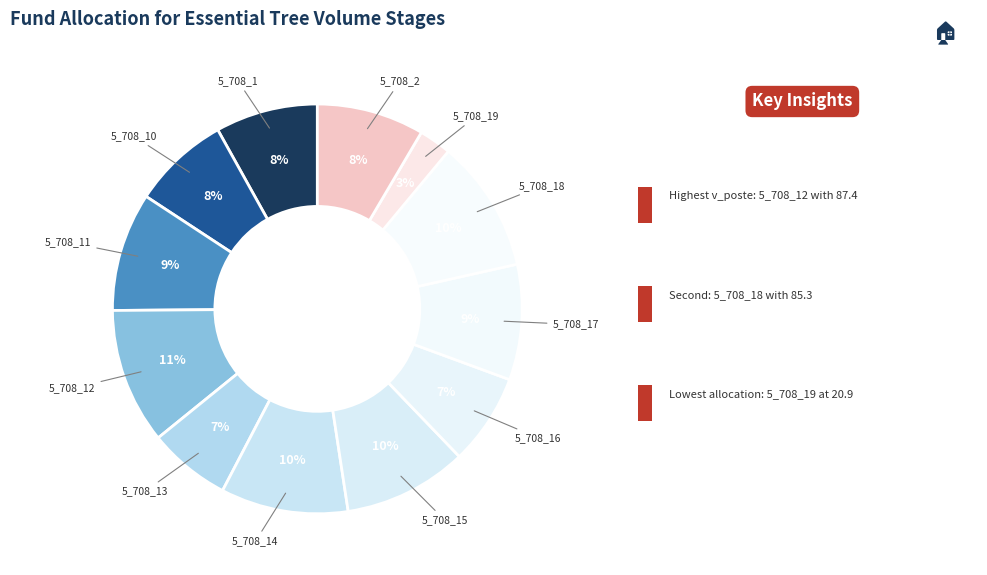

To the nearest percent, what is the difference between the 5_708_13 and 5_708_10 slice percentages?

1%